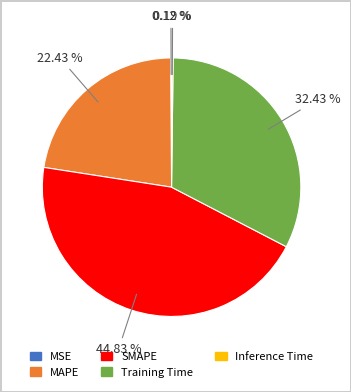

The Training Time slice represents 32% of the pie. True or false?

True